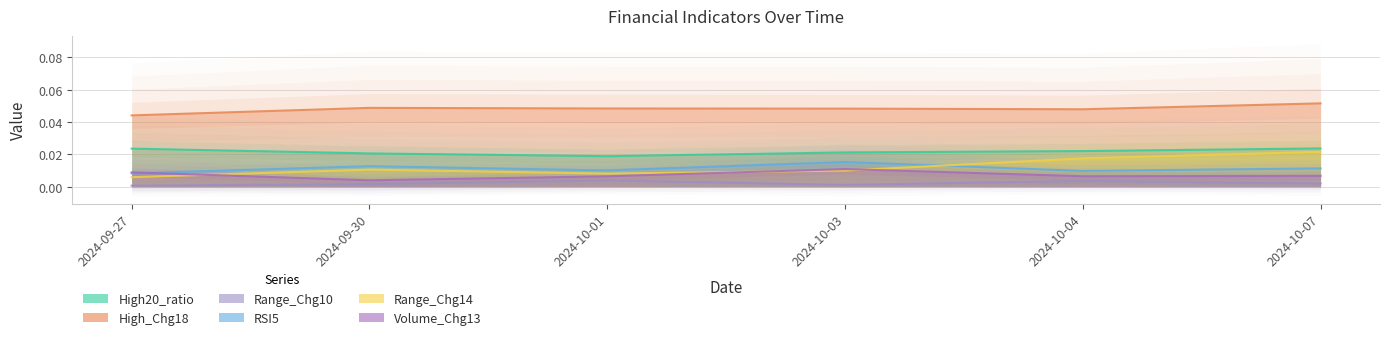

Between 2024-09-30 and 2024-10-04, which series saw the biggest shift?

Range_Chg14